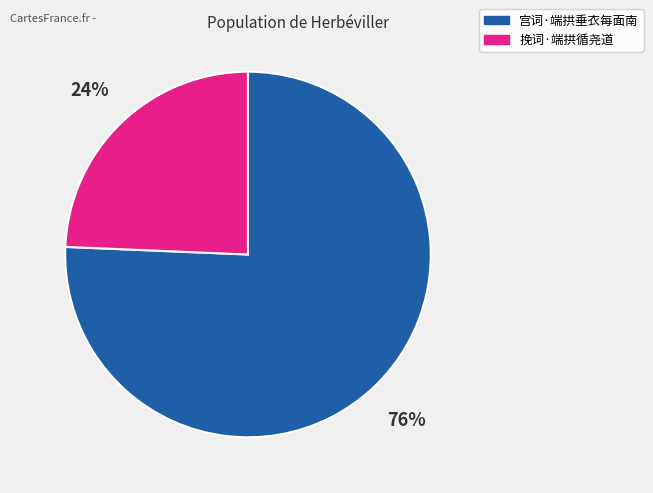

Between 宫词·端拱垂衣每面南 and 挽词·端拱循尧道, which is larger?

宫词·端拱垂衣每面南